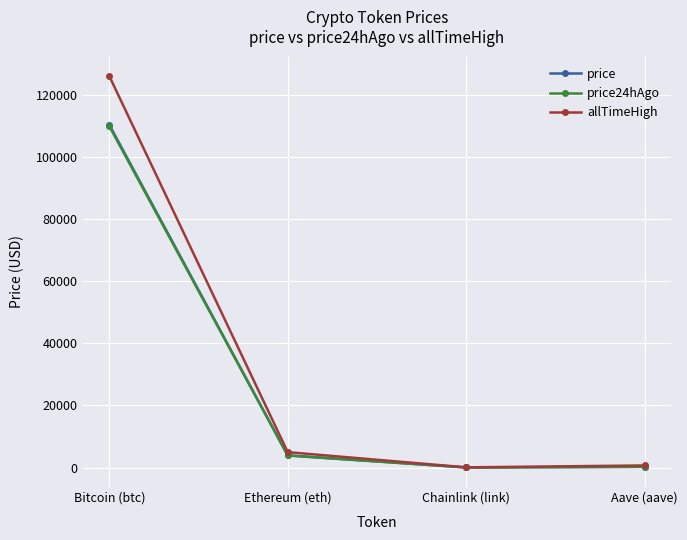

Is the value of price at Bitcoin (btc) greater than the value of price24hAgo at Chainlink (link)?

Yes